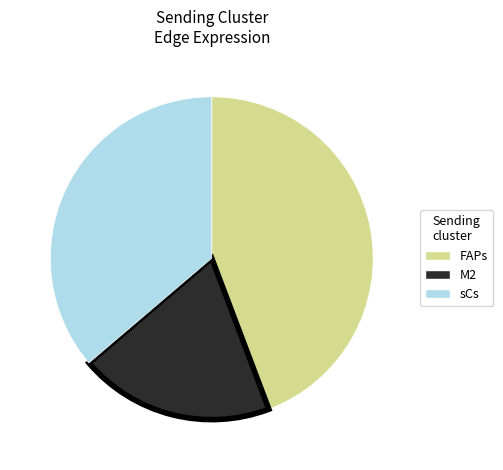

Is there a majority slice in this chart?

No